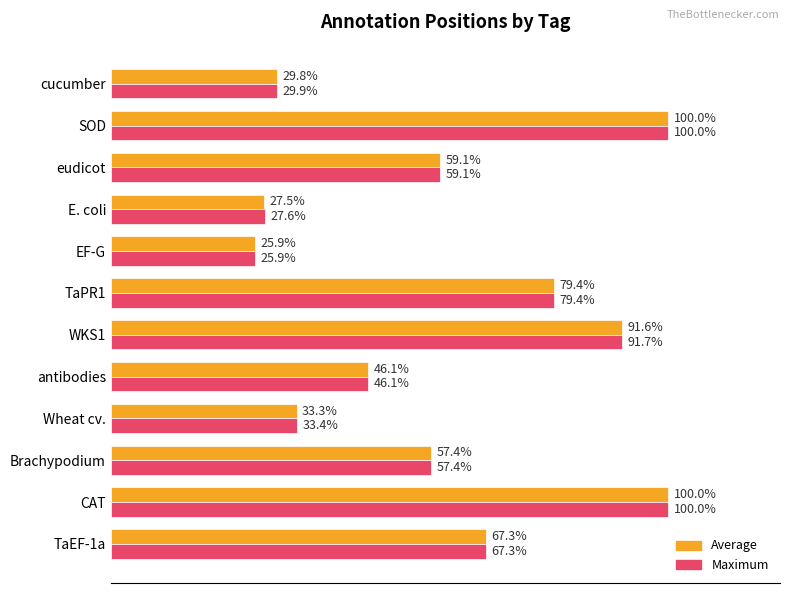

Which series has the largest total across all categories?

Maximum